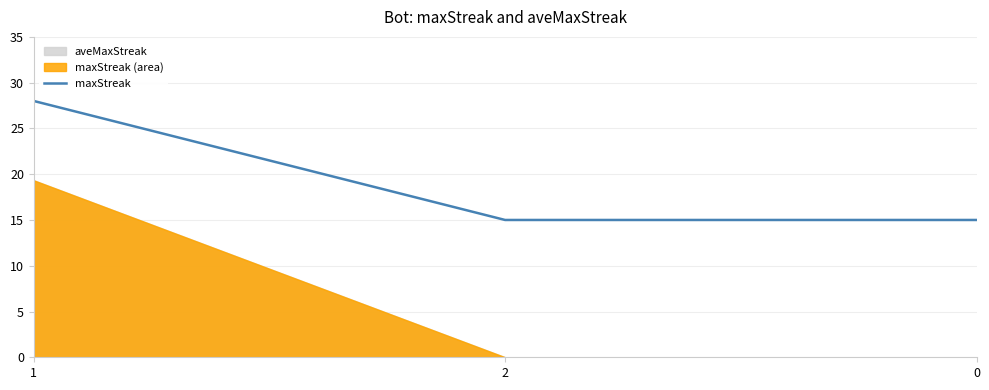

How many data points does each series have?

3